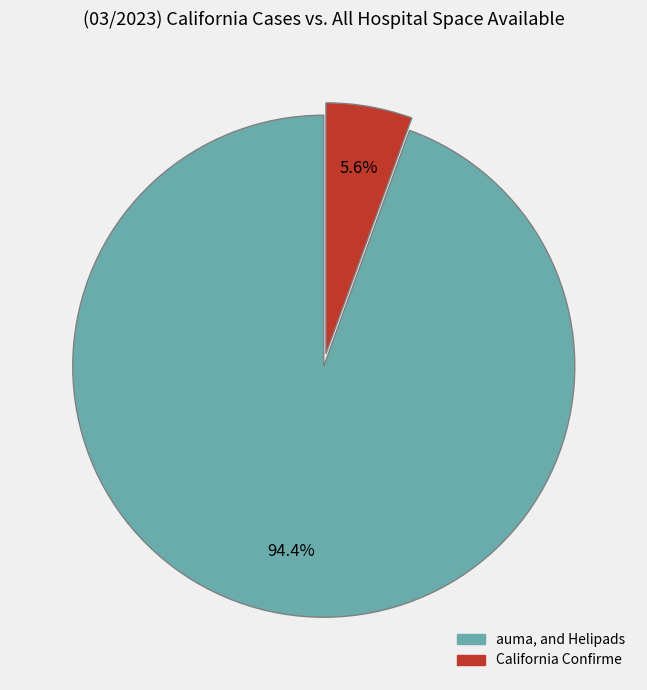

Is there a majority slice in this chart?

Yes